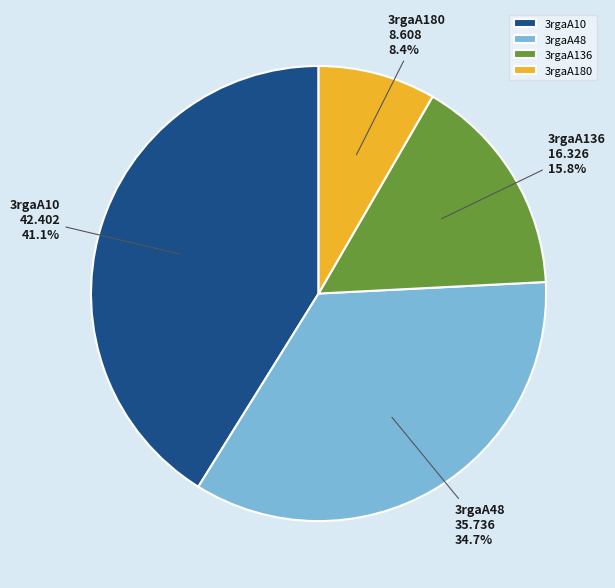

Rank the categories by value from highest to lowest.

3rgaA10, 3rgaA48, 3rgaA136, 3rgaA180